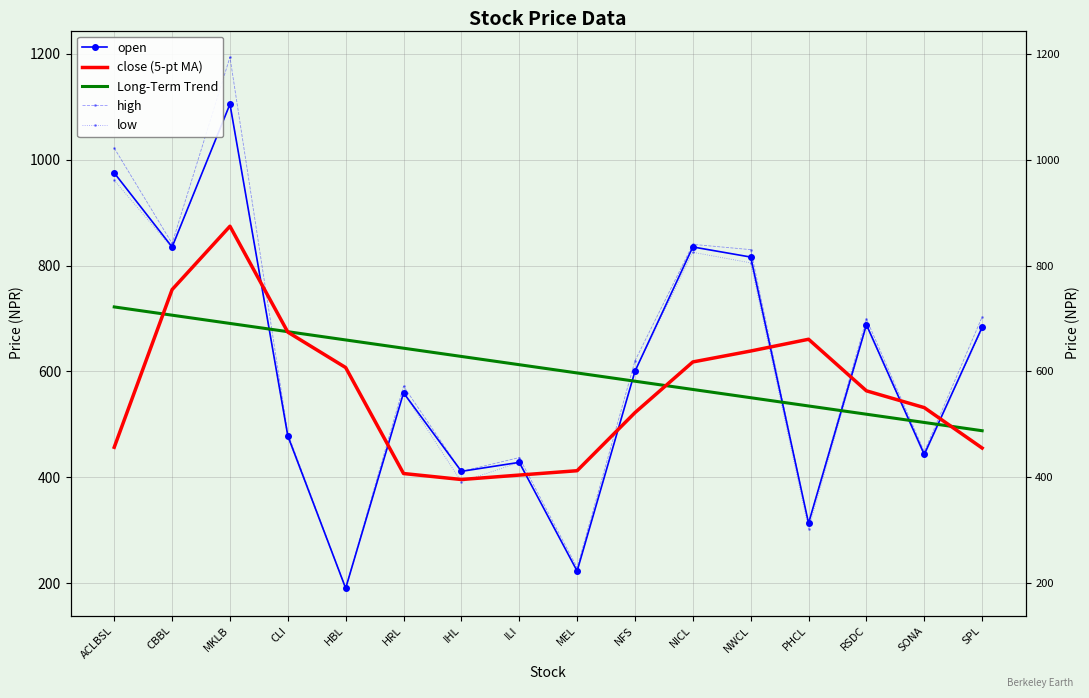

What is the highest value of the high series?

1193.8